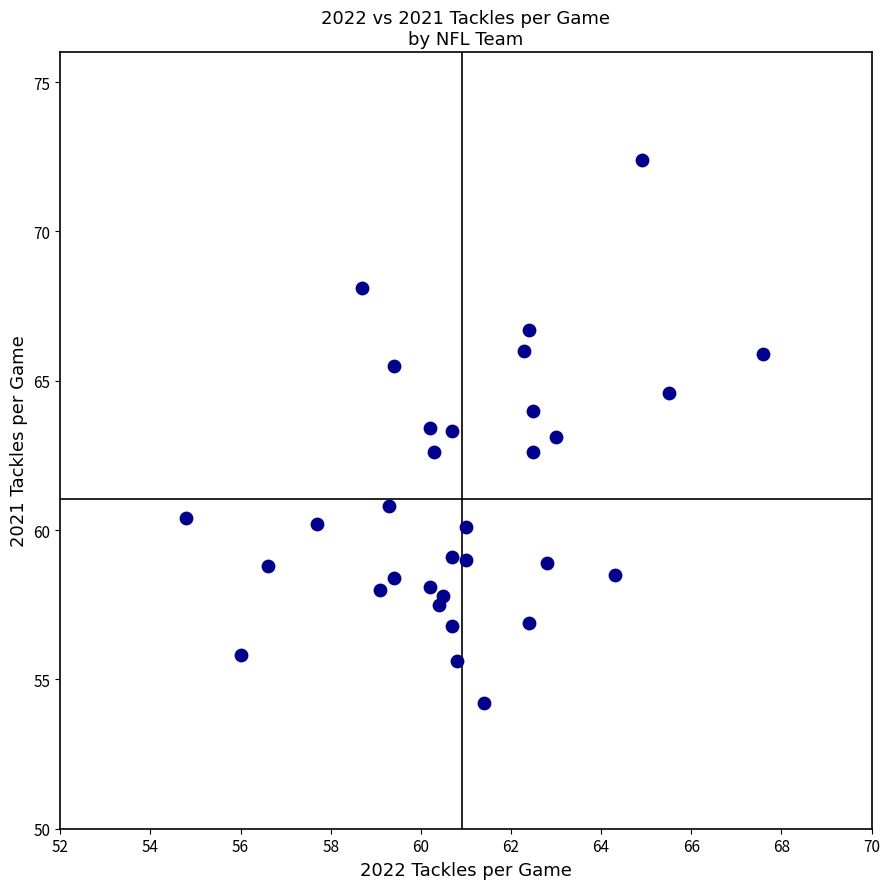

What is the range of Y values (max minus min)?

18.2